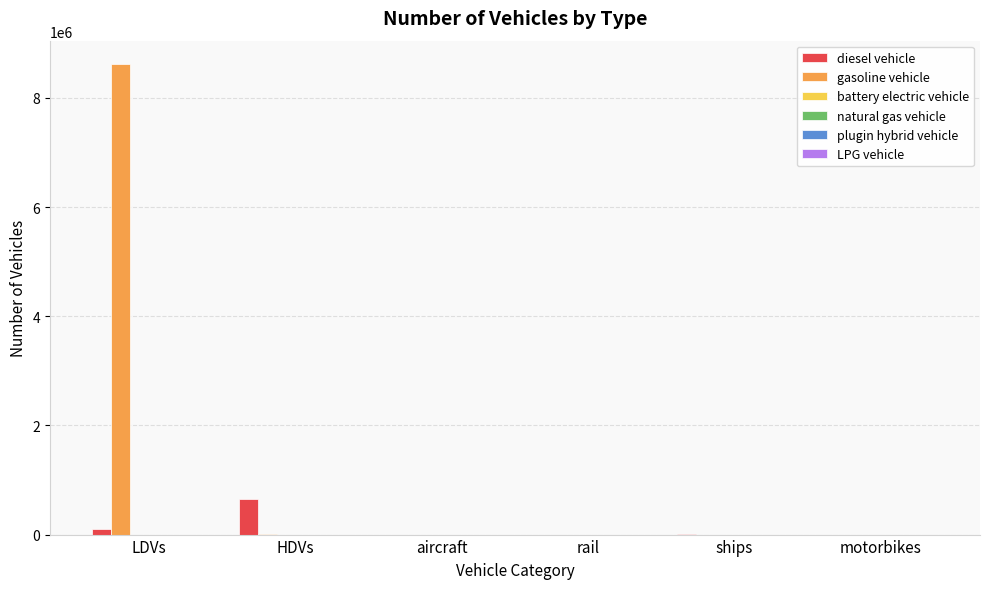

Which series has the largest total across all categories?

gasoline vehicle